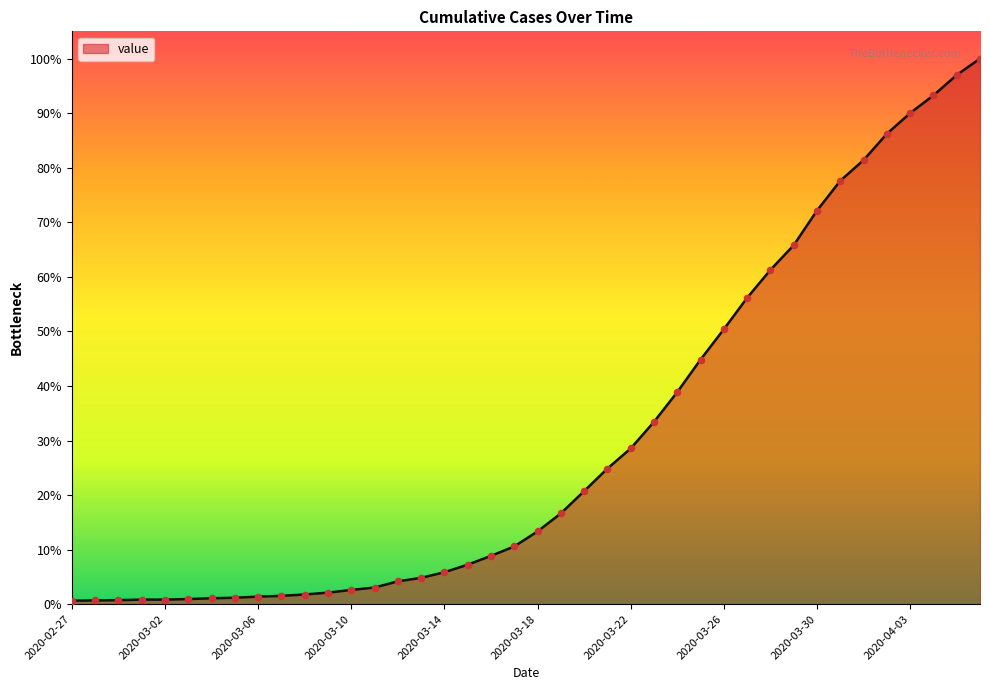

Is this an area chart (filled region under the line)?

Yes